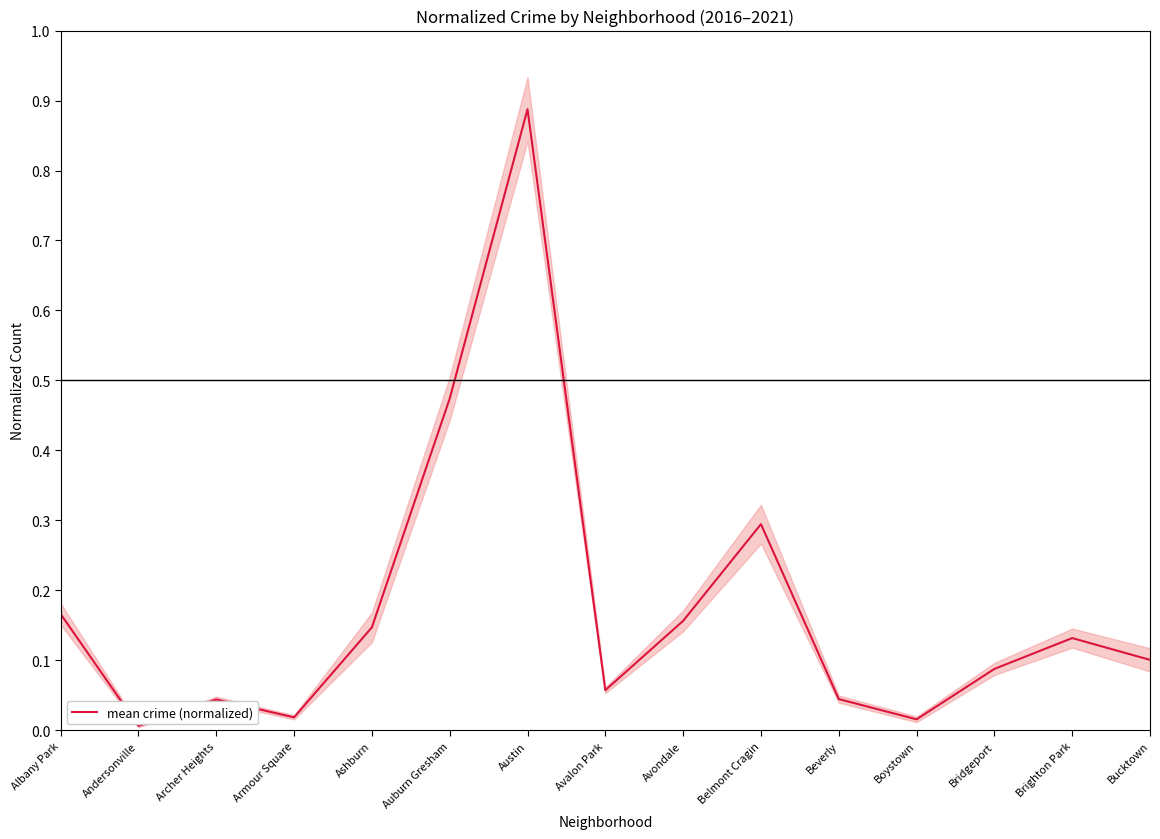

How many lines are shown in the chart?

1